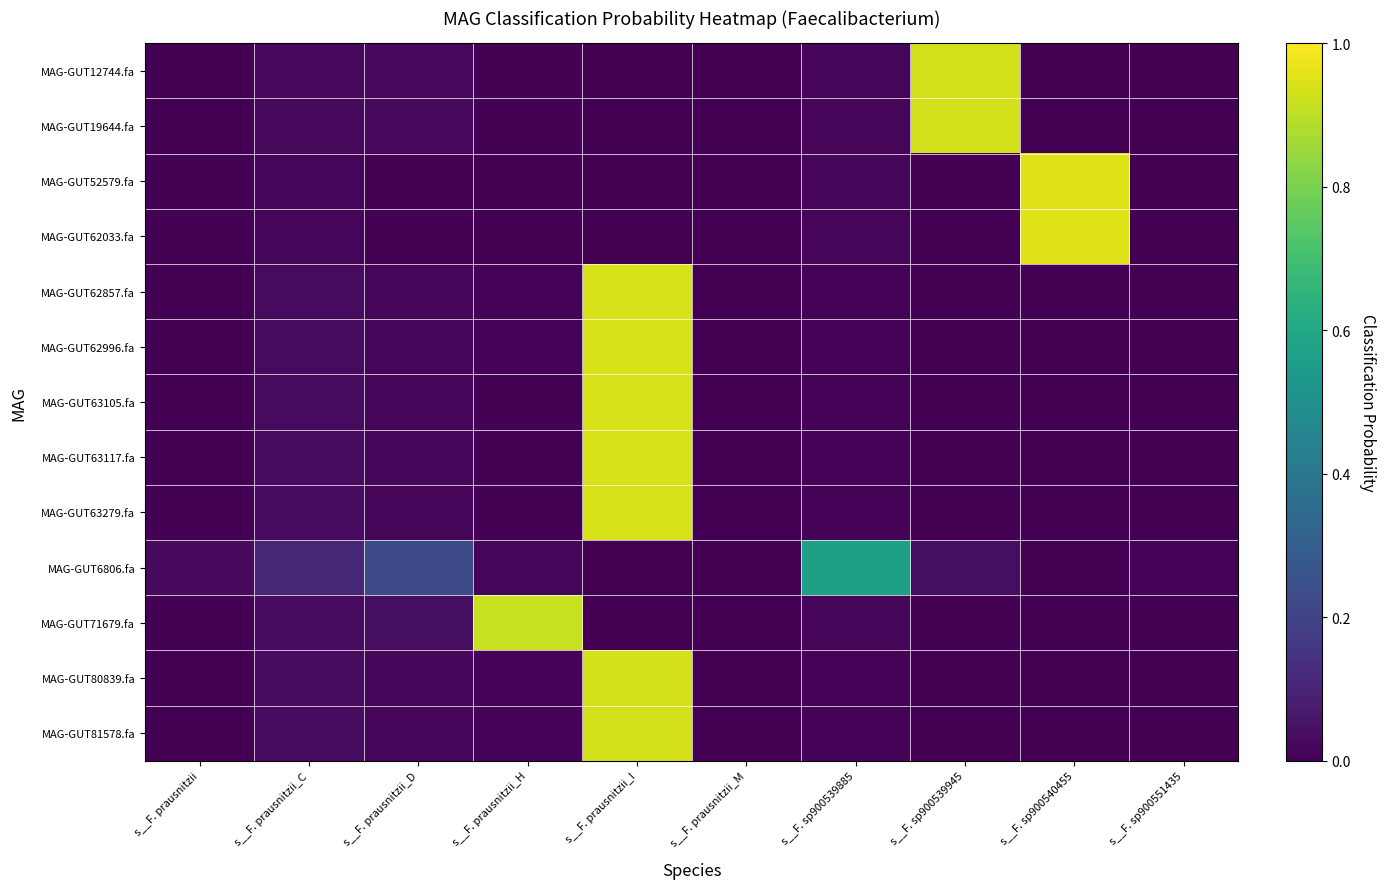

Which has a higher value, s__F. prausnitzii_D or s__F. sp900539945?

s__F. sp900539945